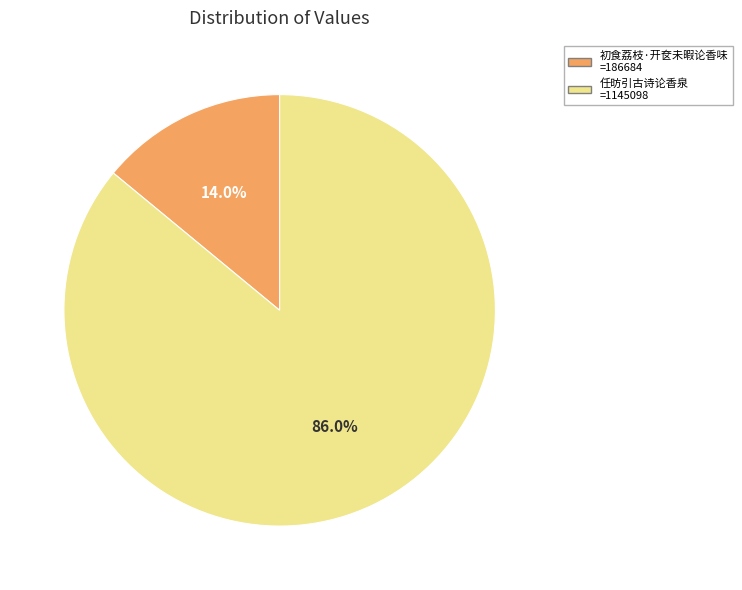

What is the ratio of the value at 初食荔枝·开奁未暇论香味 to the value at 任昉引古诗论香泉?

0.2